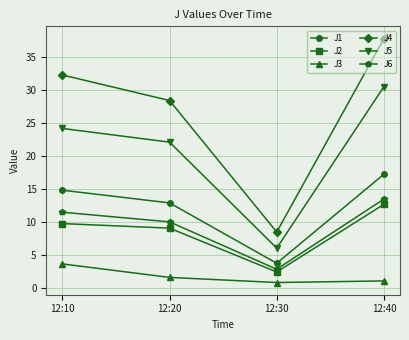

True or false: J5 and J1 cross at least once.

False